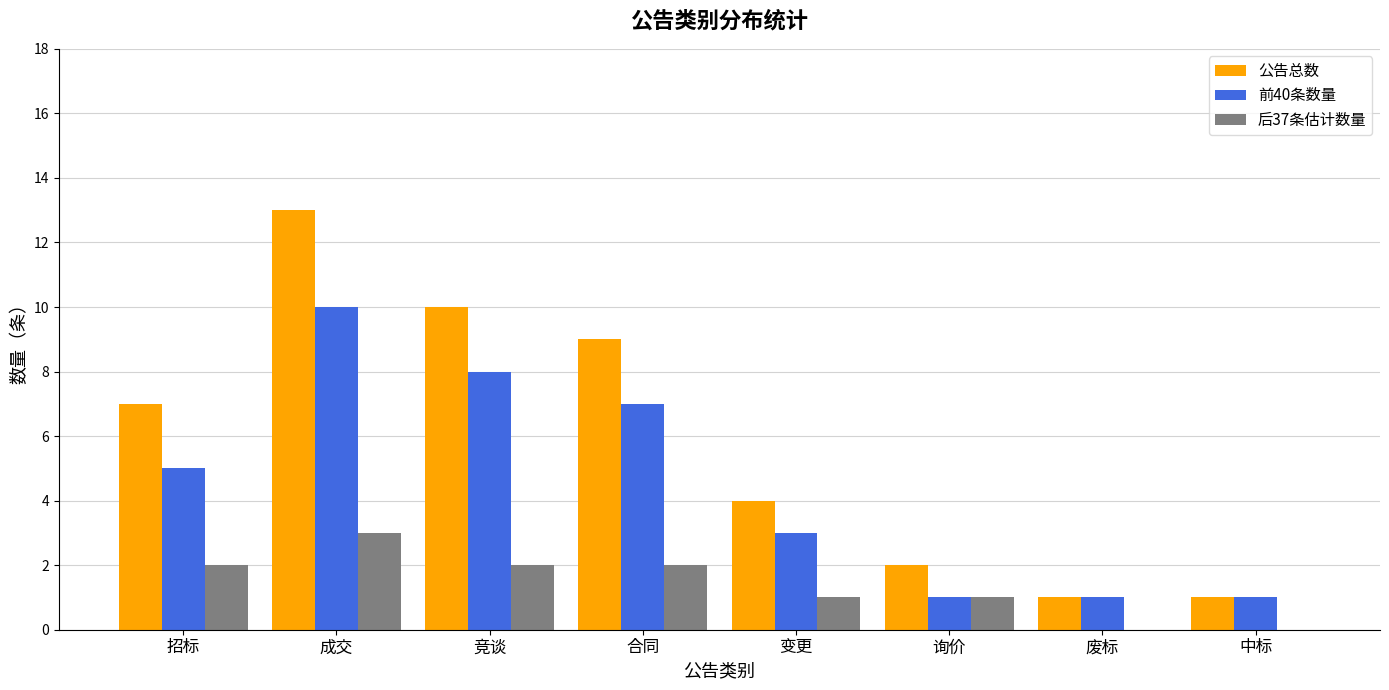

What are all the series names shown in the legend?

公告总数, 前40条数量, 后37条估计数量